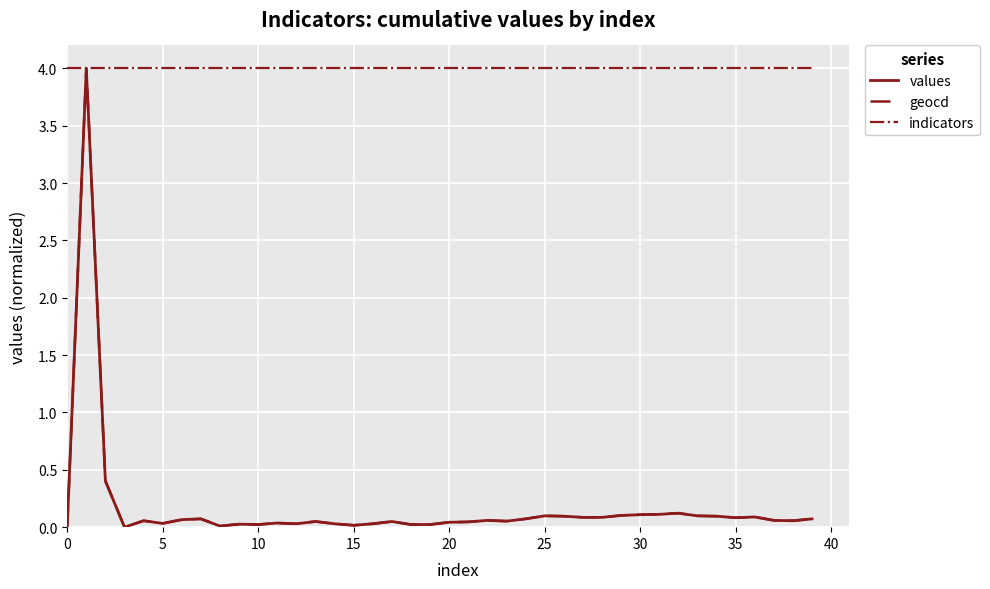

What is the maximum value for geocd?

4.0